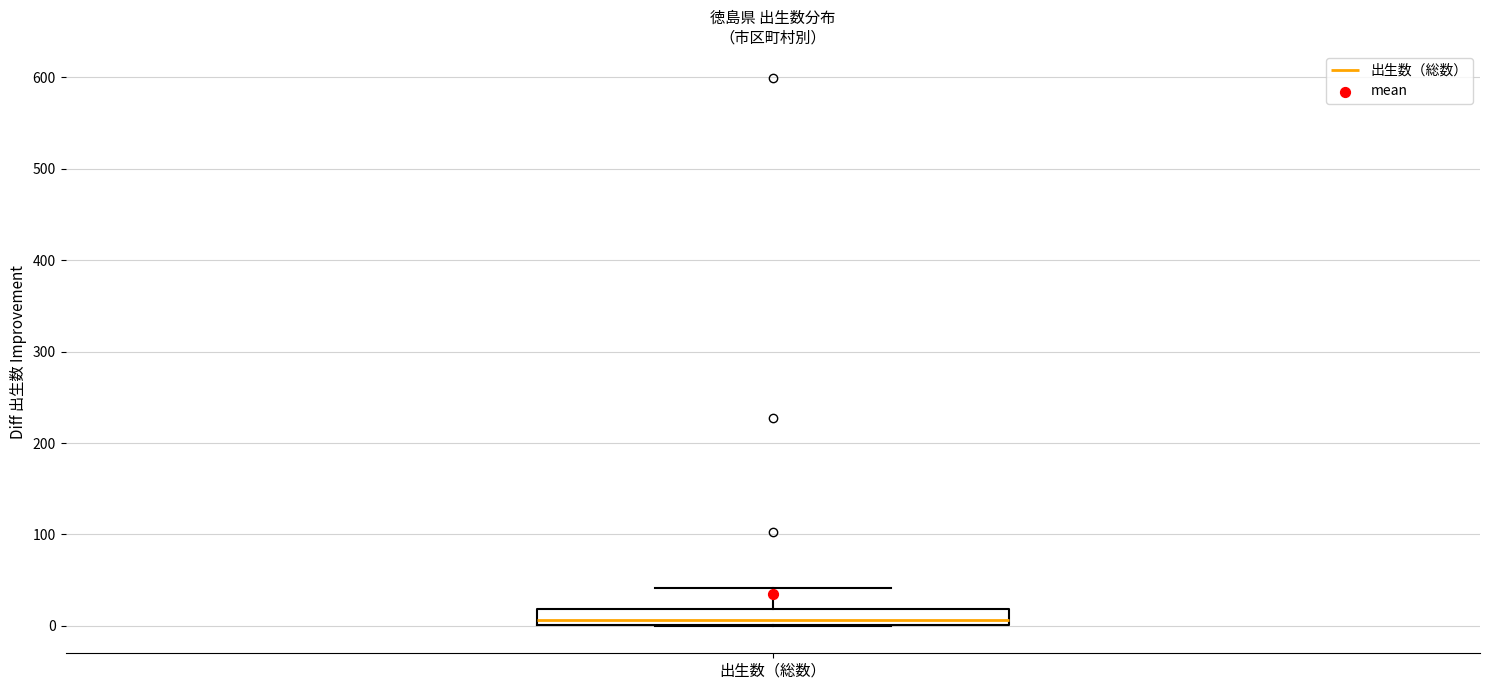

Where does the median line of the box for 出生数（総数） sit on the y-axis? The values are not printed on the chart, so give them approximately, as read against the axis.

10